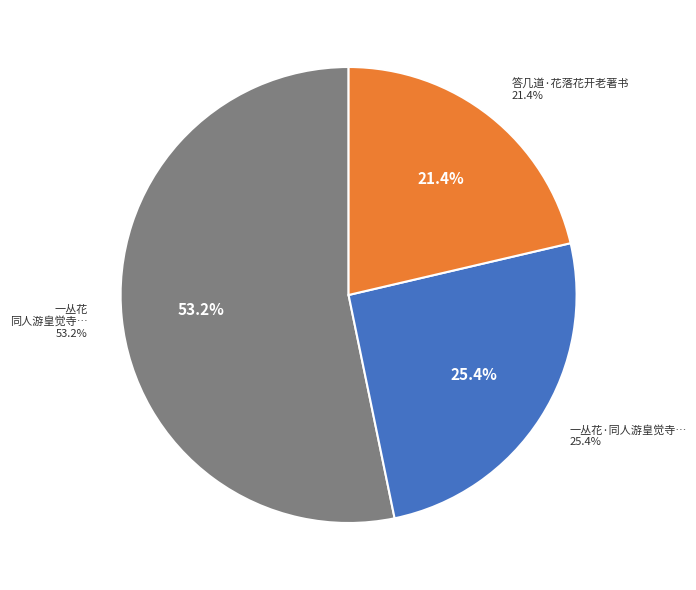

How many slices are in this pie chart?

3